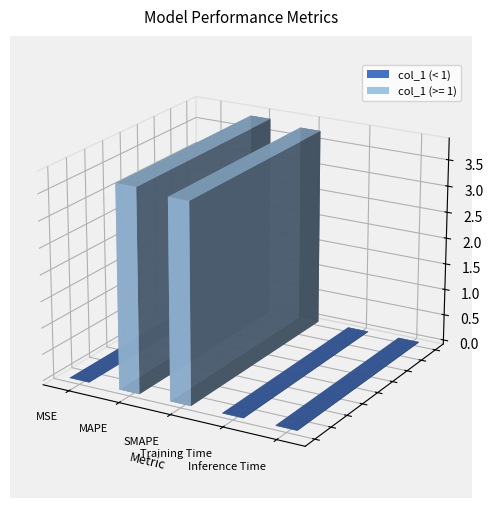

What is the change in value from MSE to SMAPE?

+3.8